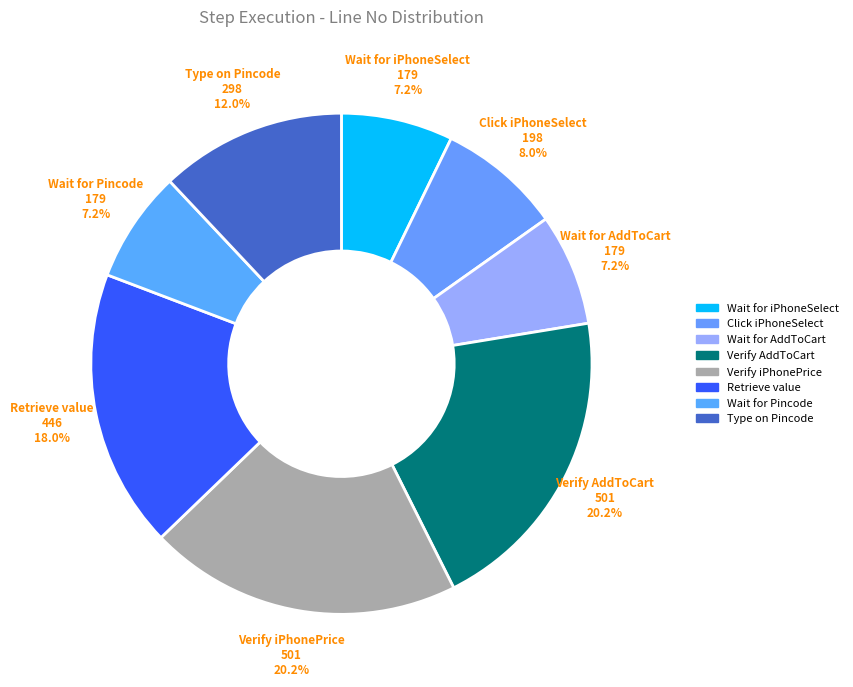

What percentage is NOT represented by Wait for AddToCart?

92.8%